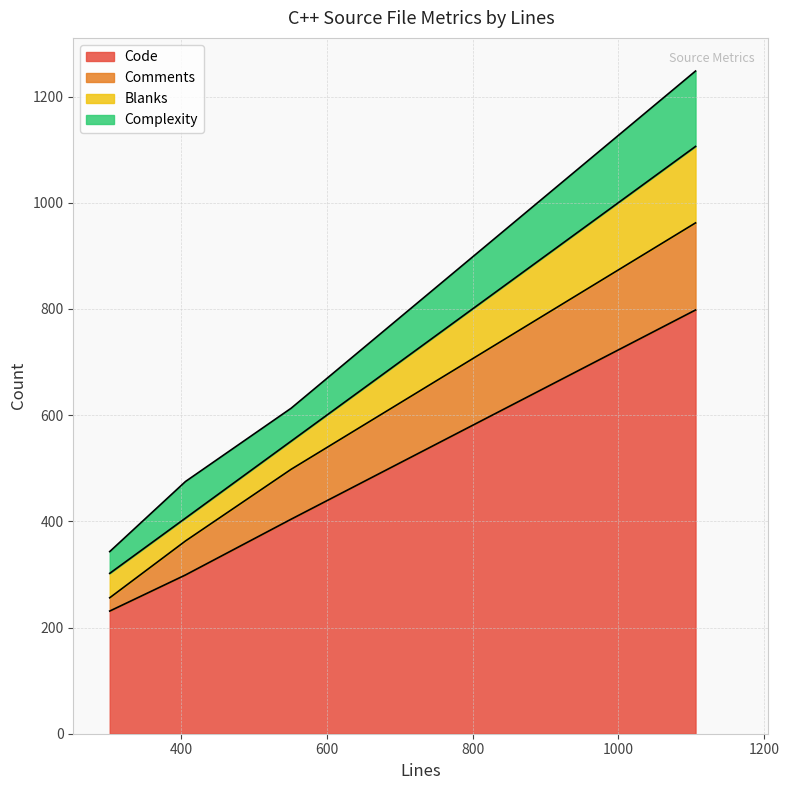

Which series has the largest range (max minus min)?

Code